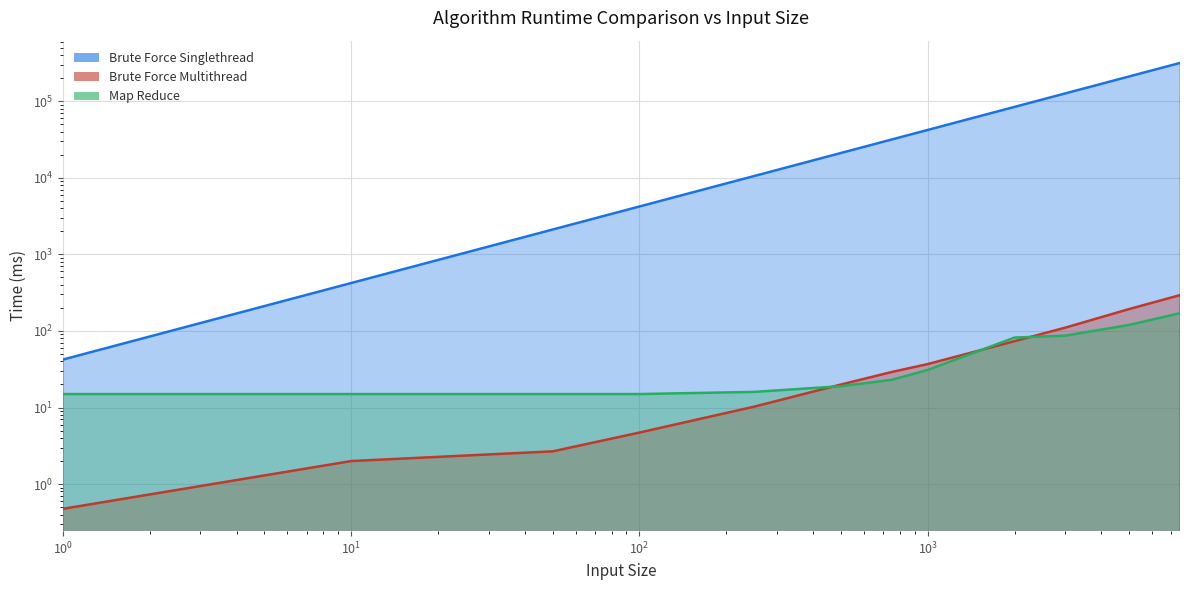

List the labels in order of Brute Force Multithread value, smallest first.

1, 10, 50, 100, 250, 500, 750, 1000, 2000, 3000, 5000, 7500